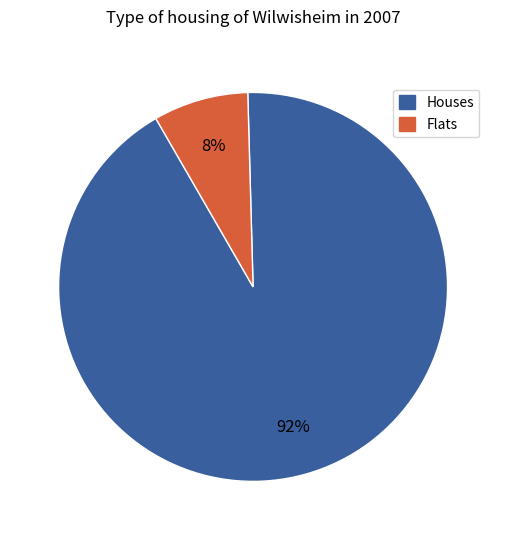

To the nearest percent, what is the average slice percentage?

50%